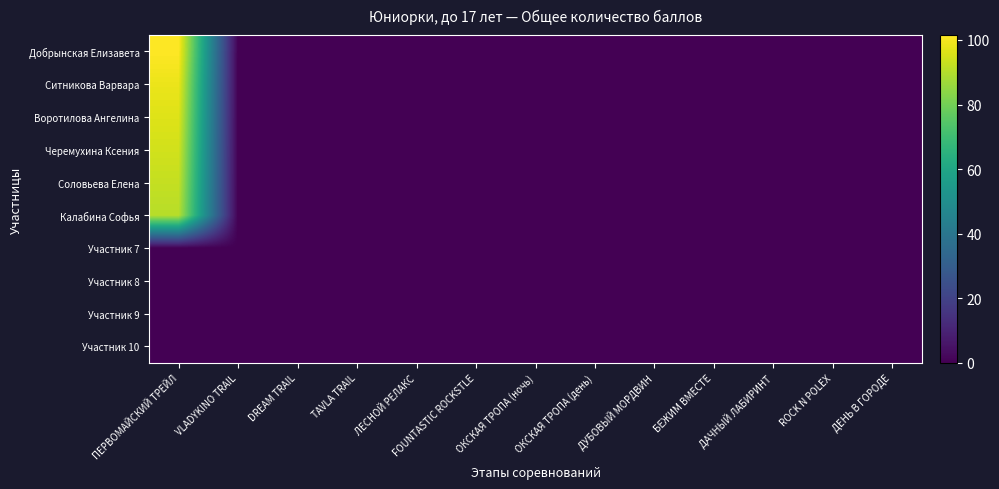

Which series has the largest total across all categories?

Добрынская Елизавета